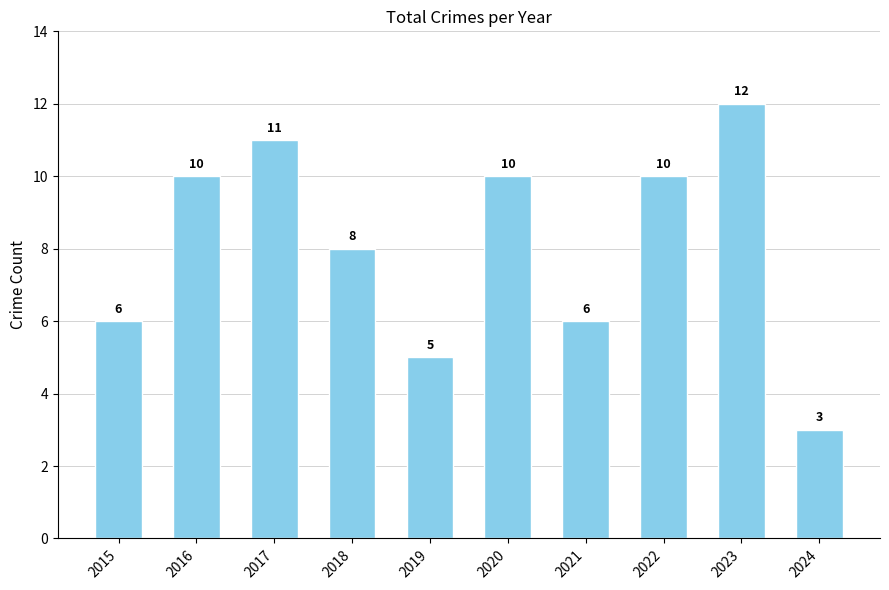

What is the smallest value displayed?

3